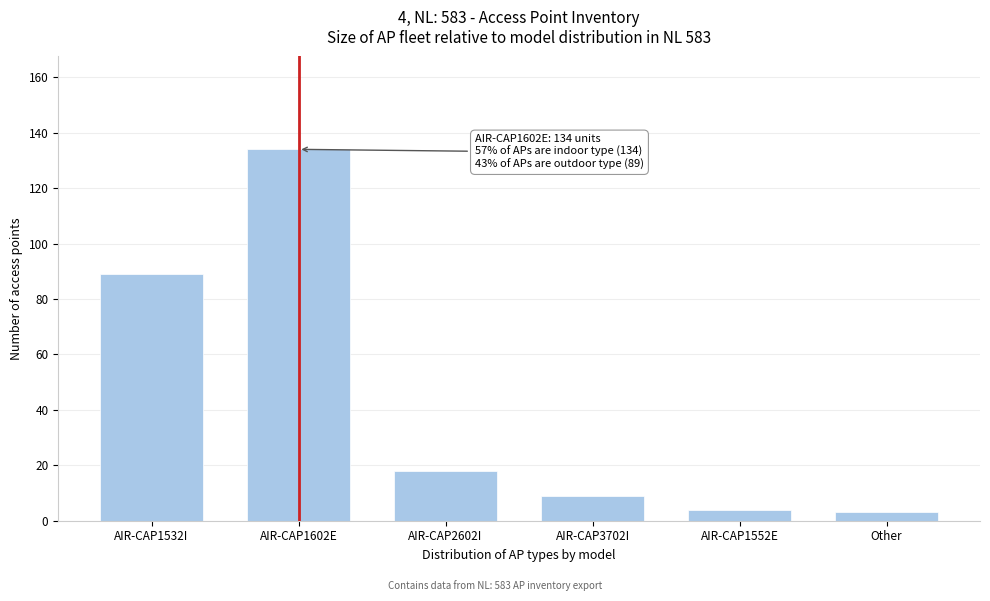

Reading right to left, transcribe all the data shown in this chart.

Other=3	AIR-CAP1552E=4	AIR-CAP3702I=9	AIR-CAP2602I=18	AIR-CAP1602E=134	AIR-CAP1532I=89